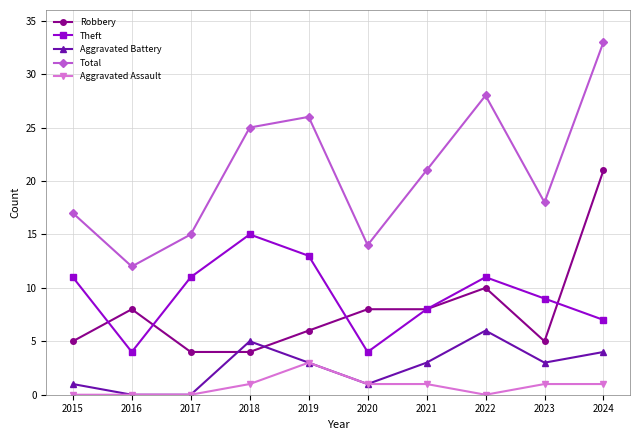

What is the difference between the maximum and minimum values in the Robbery series?

17